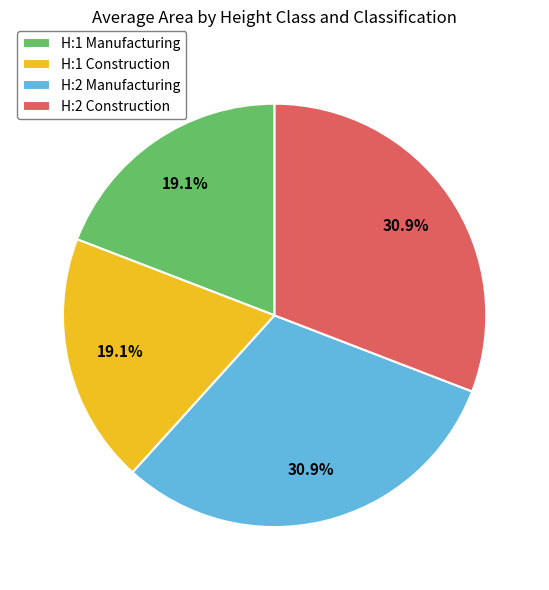

Does H:1 Construction account for over 50% of the chart?

No